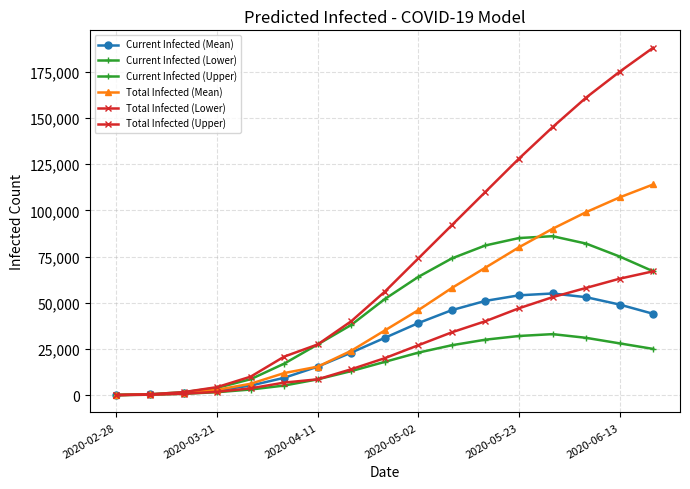

Reading right to left, transcribe all the data shown in this chart.

Current Infected (Mean): 44000	49000	53000	55000	54000	51000	46000	39000	31000	23000	15400	9376	5158	2573	1121	344	38
Current Infected (Lower): 25000	28000	31000	33000	32000	30000	27000	23000	18000	13000	8548	5177	3027	1587	717	225	25
Current Infected (Upper): 67000	75000	82000	86000	85000	81000	74000	64000	52000	38000	27430	17037	8613	3924	1569	450	50
Total Infected (Mean): 114000	107000	99000	90000	80000	69000	58000	46000	35000	24000	15400	11932	6153	2879	1159	344	38
Total Infected (Lower): 67000	63000	58000	53000	47000	40000	34000	27000	20000	14000	8548	6773	3667	1787	742	225	25
Total Infected (Upper): 188000	175000	161000	145000	128000	110000	92000	74000	56000	40000	27430	20835	9989	4324	1619	450	50